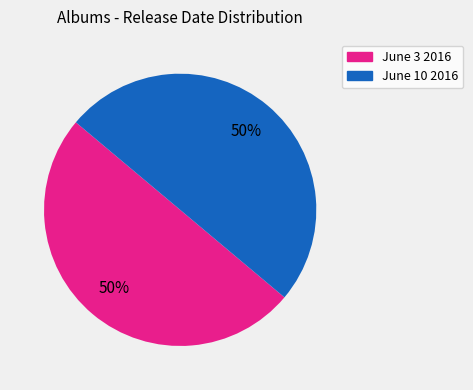

To the nearest percent, what is the average slice percentage?

50%